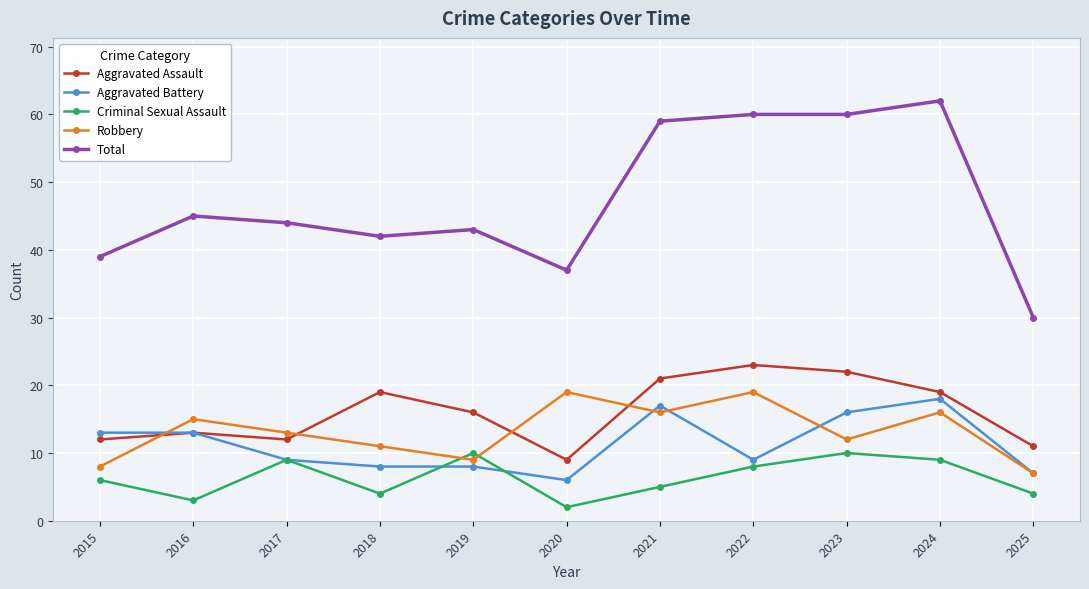

Between 2023 and 2025, which series saw the biggest shift?

Total